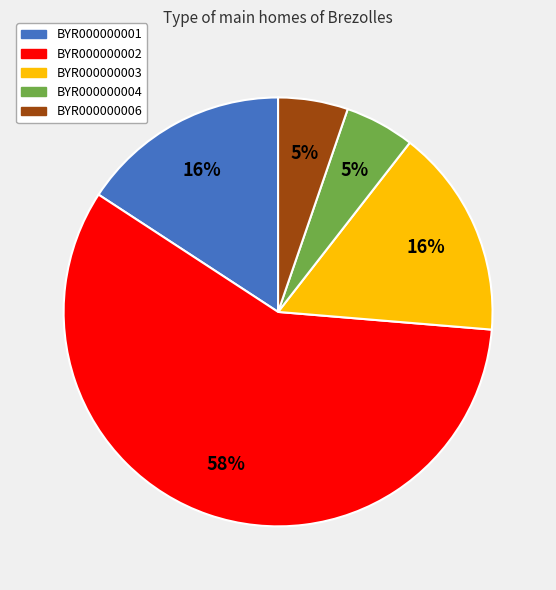

Which slice is the largest?

BYR000000002